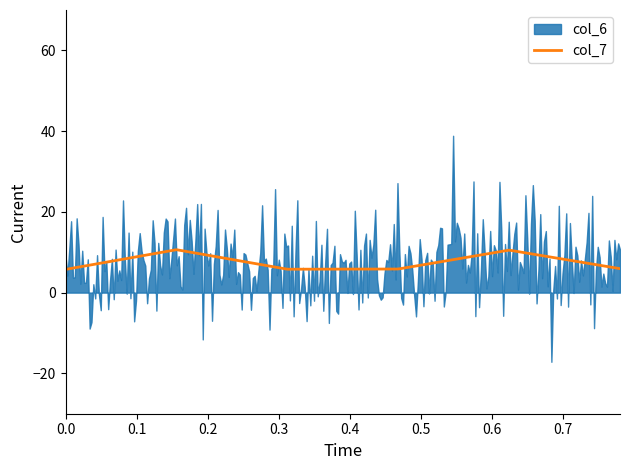

What is the maximum value for col_7?

10.6